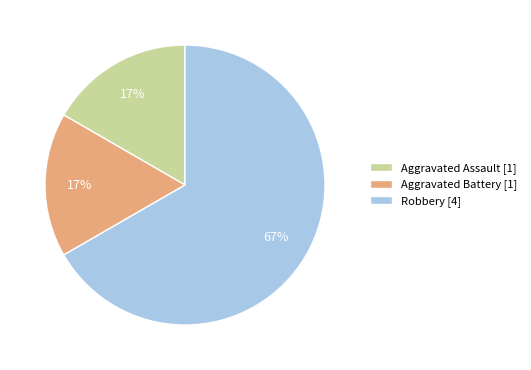

To the nearest percent, what is the difference between the largest and smallest slice percentages?

50%